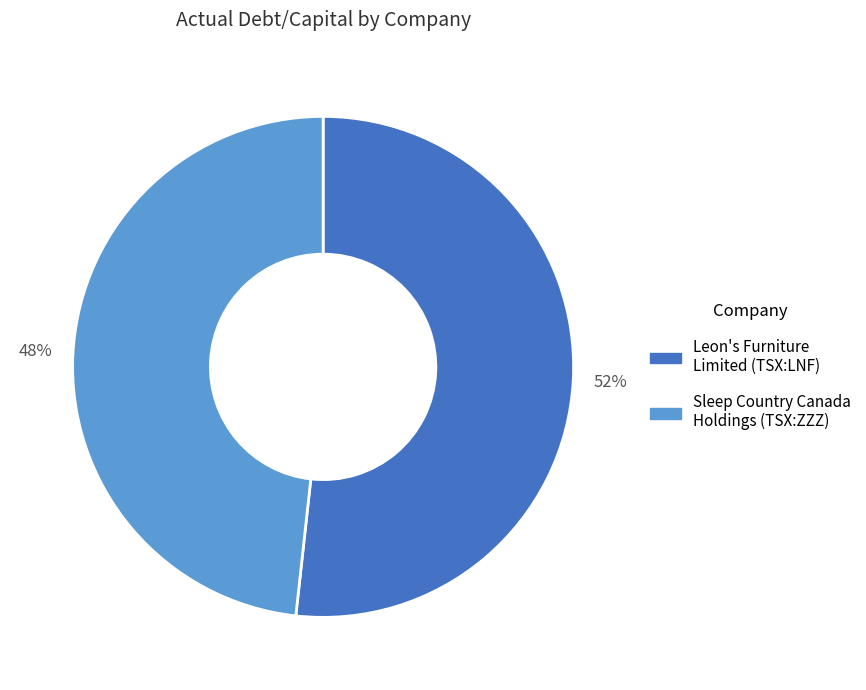

Is there any slice that represents more than half of the pie?

Yes